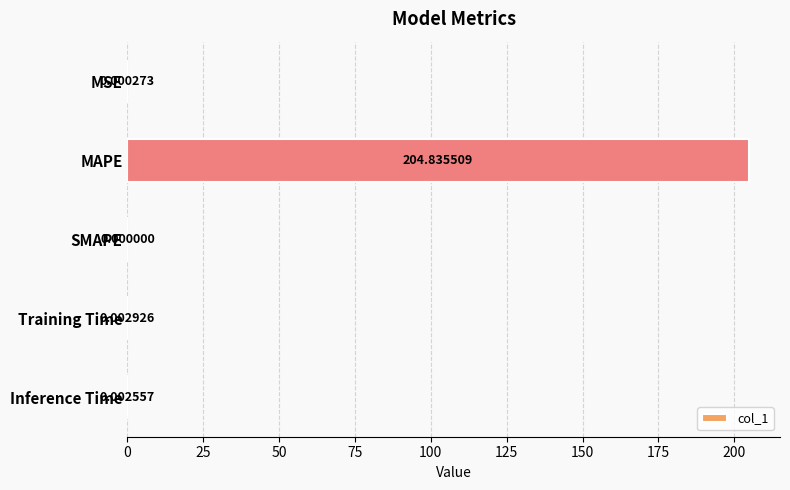

Which category has the highest value across all series?

MAPE